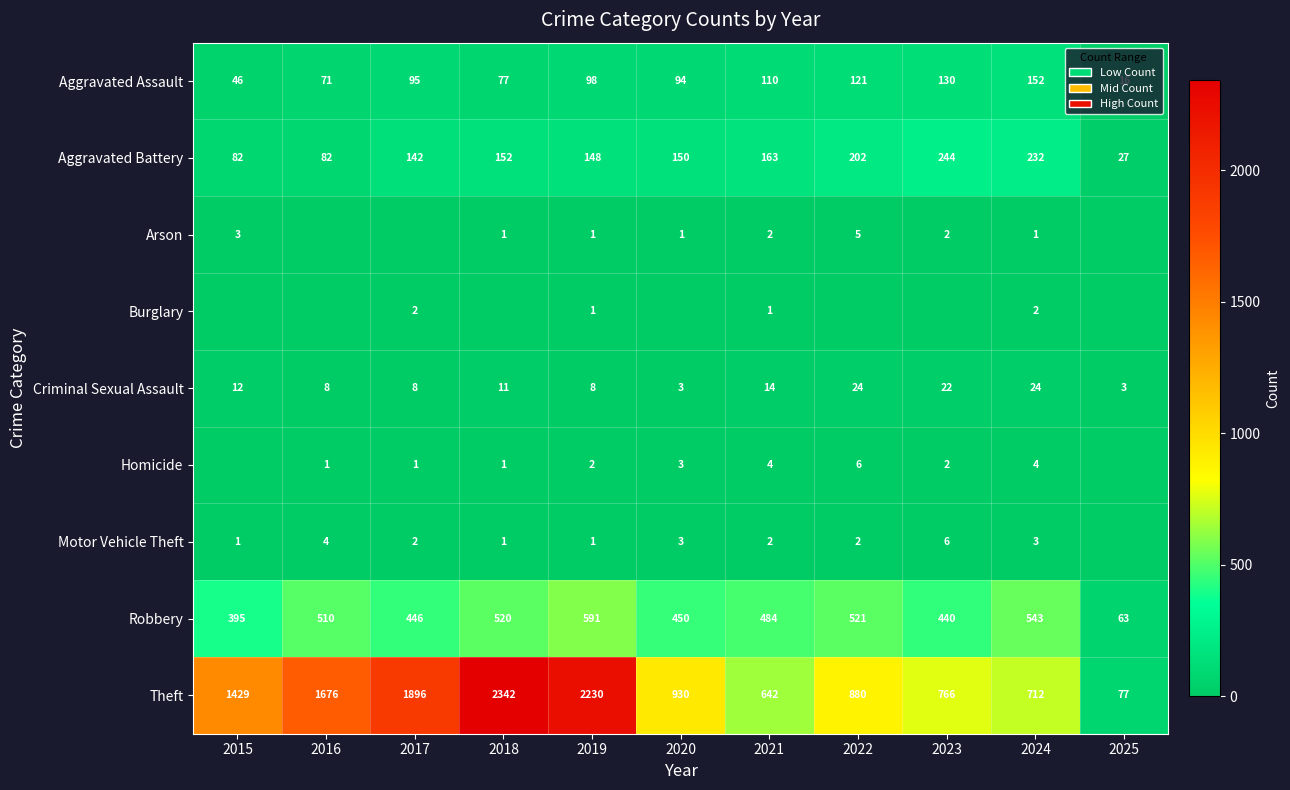

What is the minimum value for Criminal Sexual Assault?

3